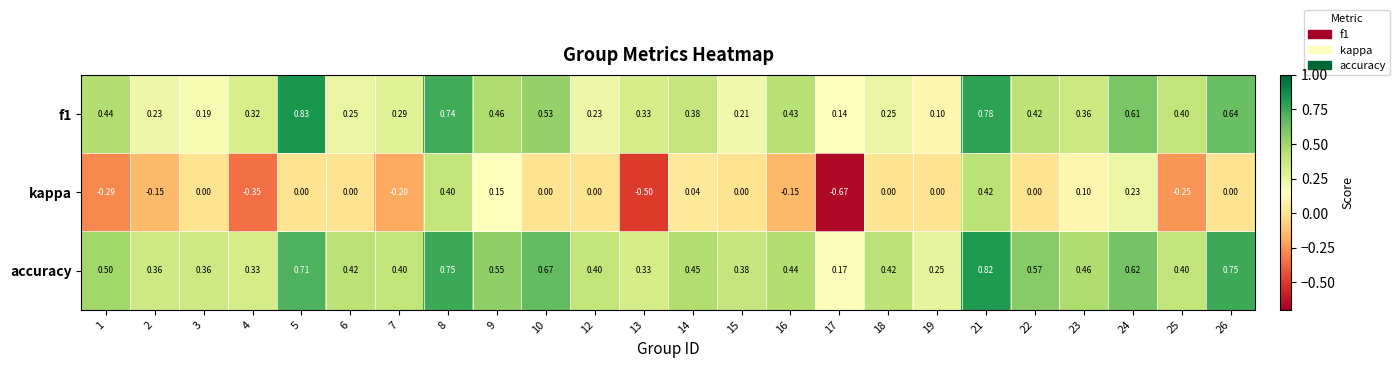

How many categories are shown in the chart?

24